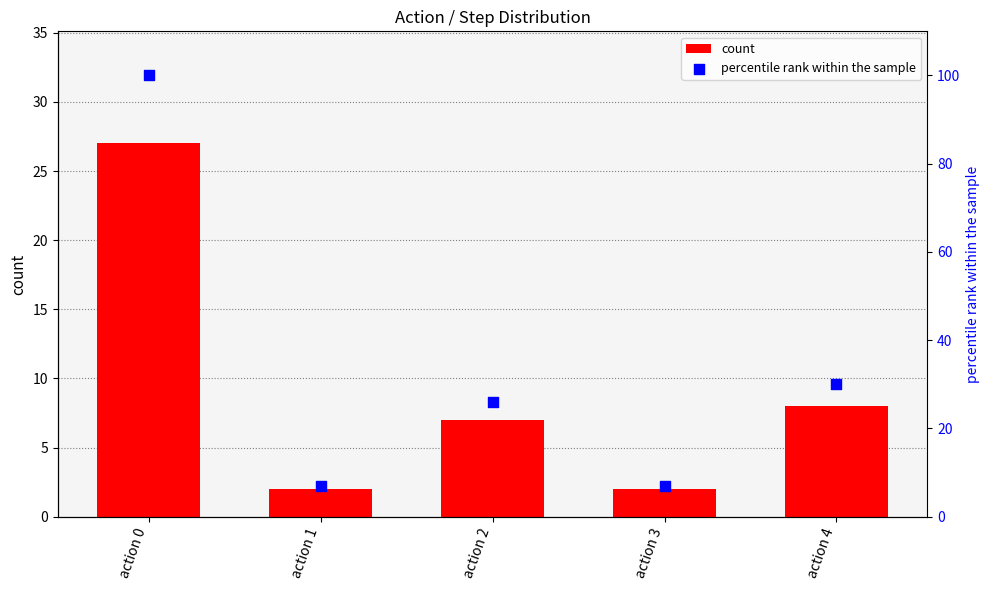

What is the total value across all series at action 3?

9